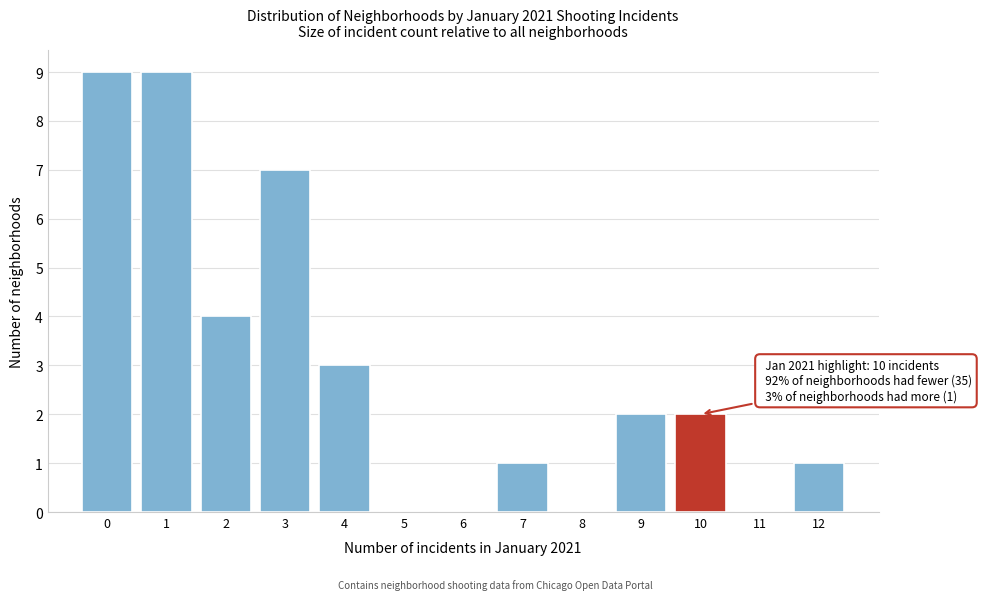

Reading right to left, what are all the values shown in this chart?

12=1	11=0	10=2	9=2	8=0	7=1	6=0	5=0	4=3	3=7	2=4	1=9	0=9